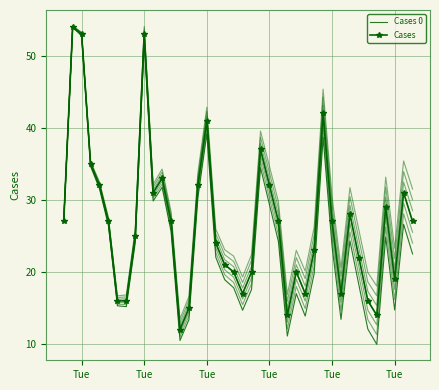

At how many categories does at least one series exceed 20?

26